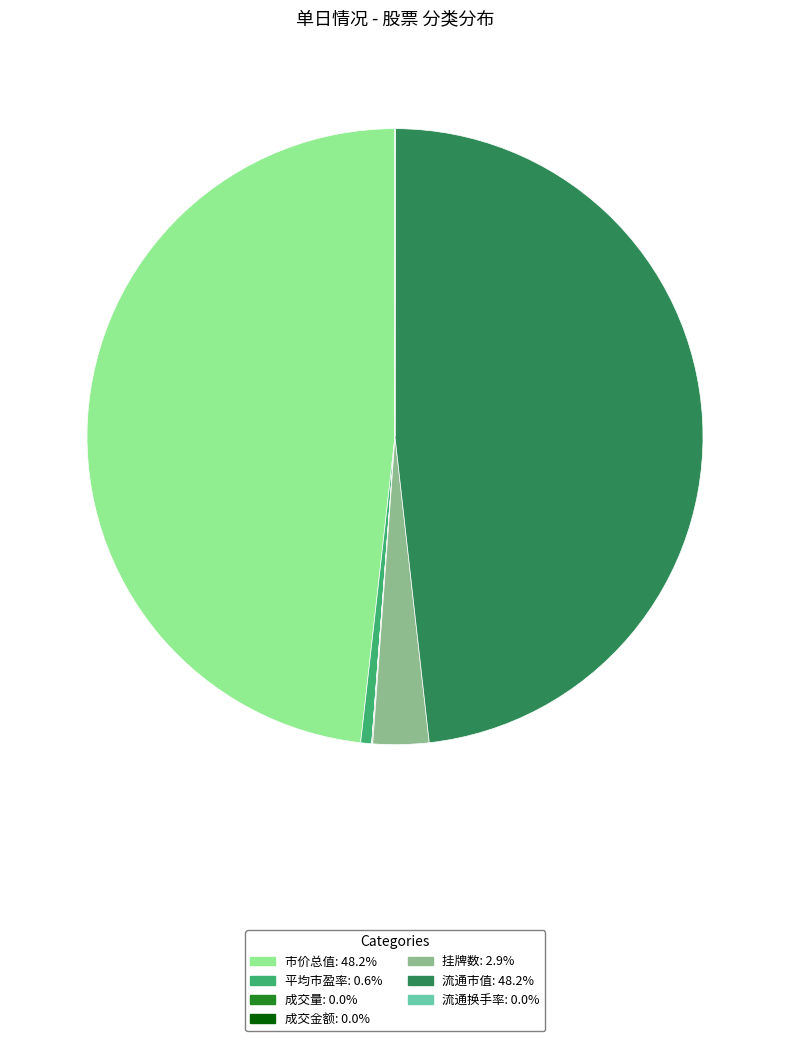

Is there a majority slice in this chart?

No